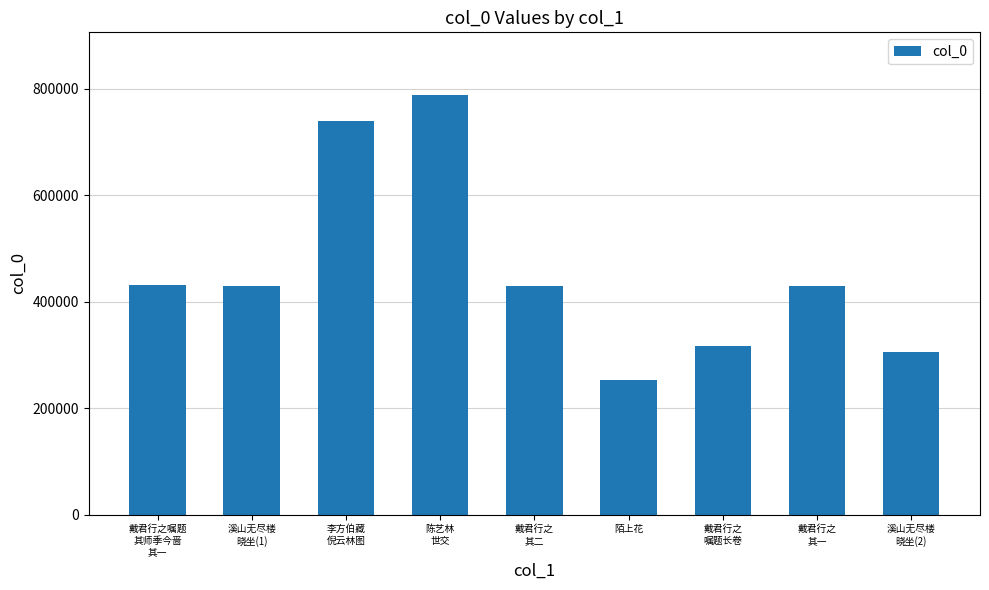

What position from the right is 溪山无尽楼
晓坐(2)?

1